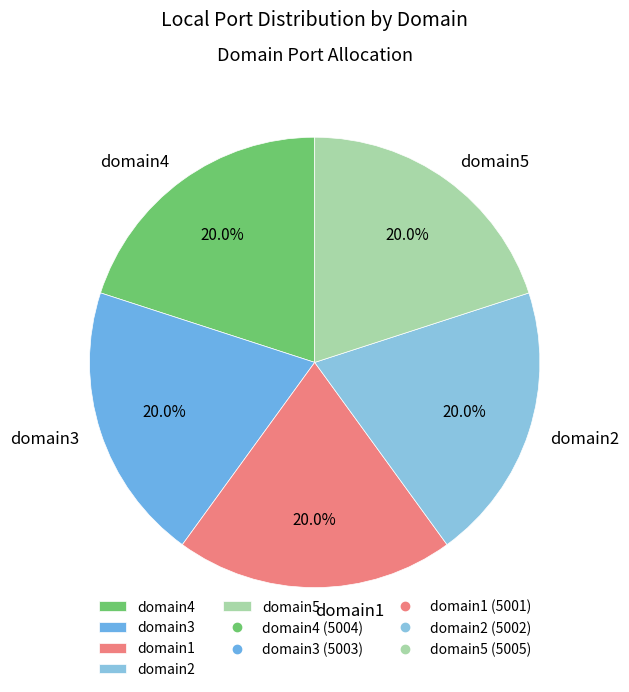

What is the ratio of the value at domain5 to the value at domain2?

1.0